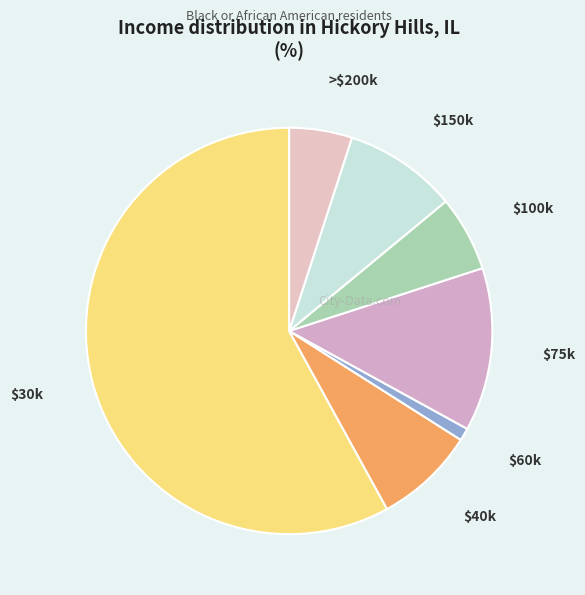

True or false: $75k accounts for 27% of the total.

False